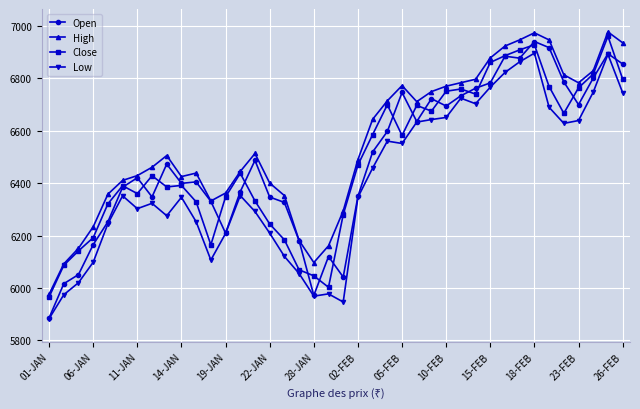

What is the maximum value for Close?

6959.6